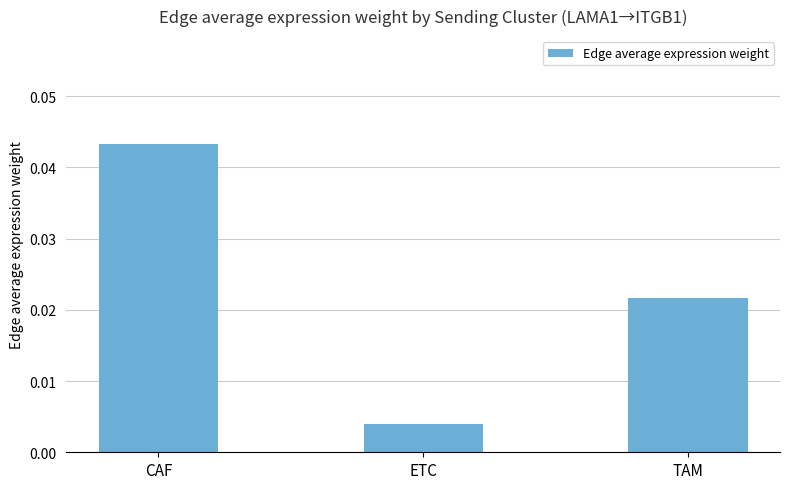

How many series are shown in this chart?

1